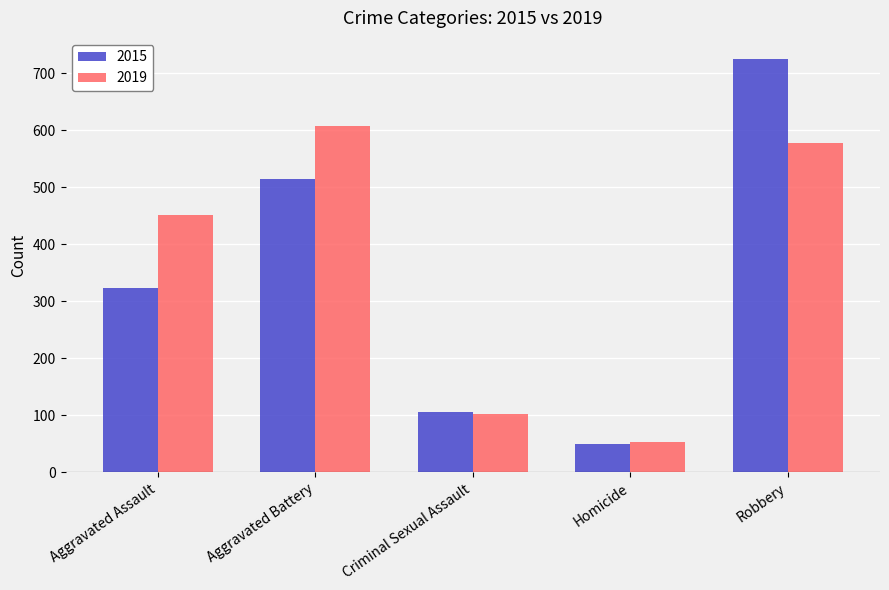

What is the label of the 2nd bar from the right?

Homicide